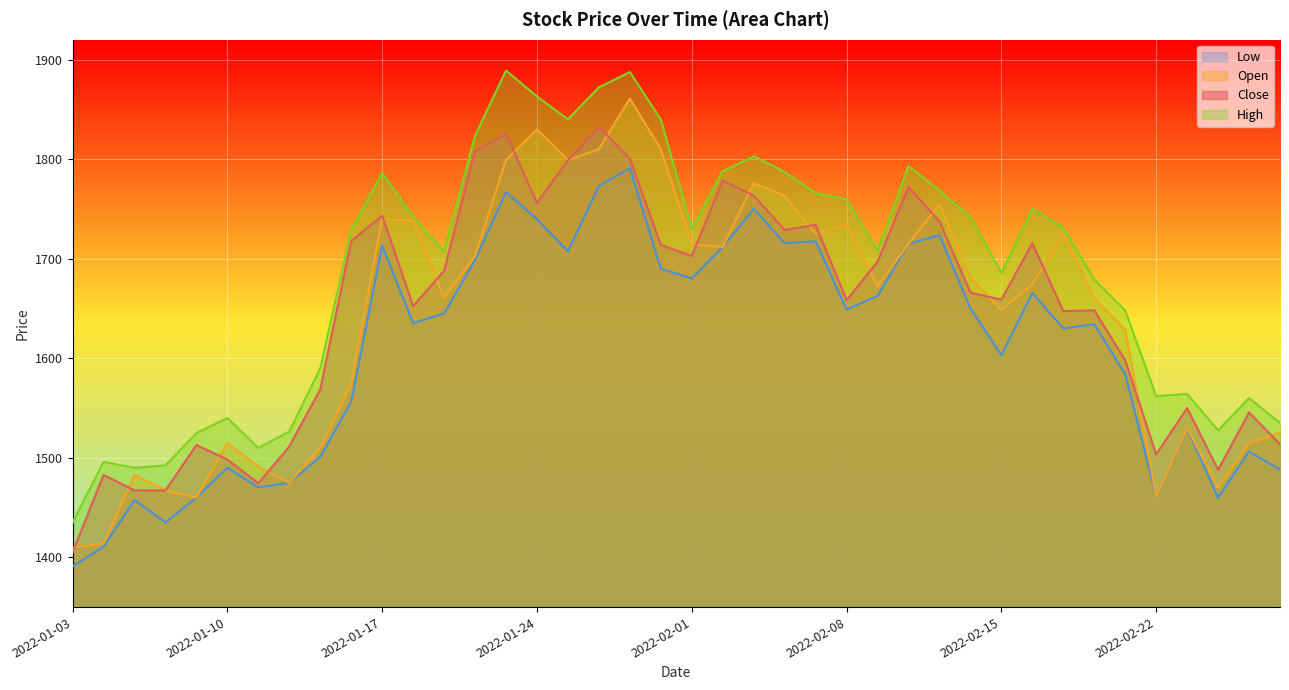

True or false: close and open intersect in this chart.

True